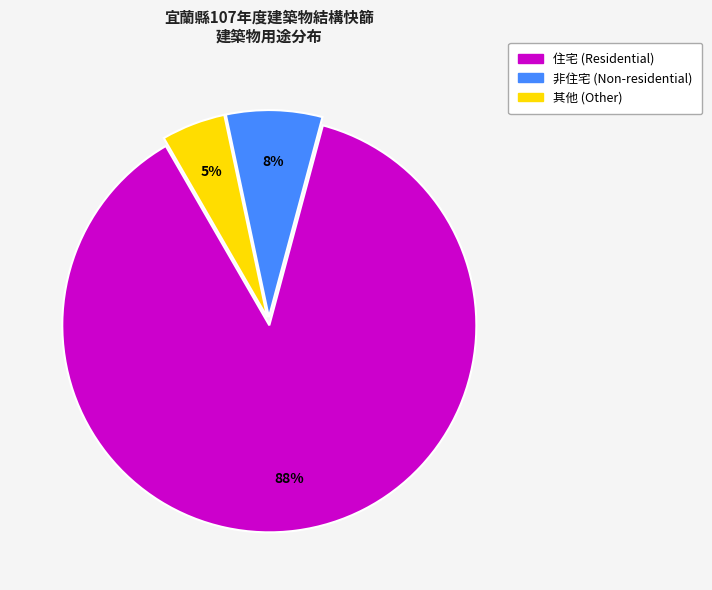

Is it true that 其他 is 19% of the pie?

False